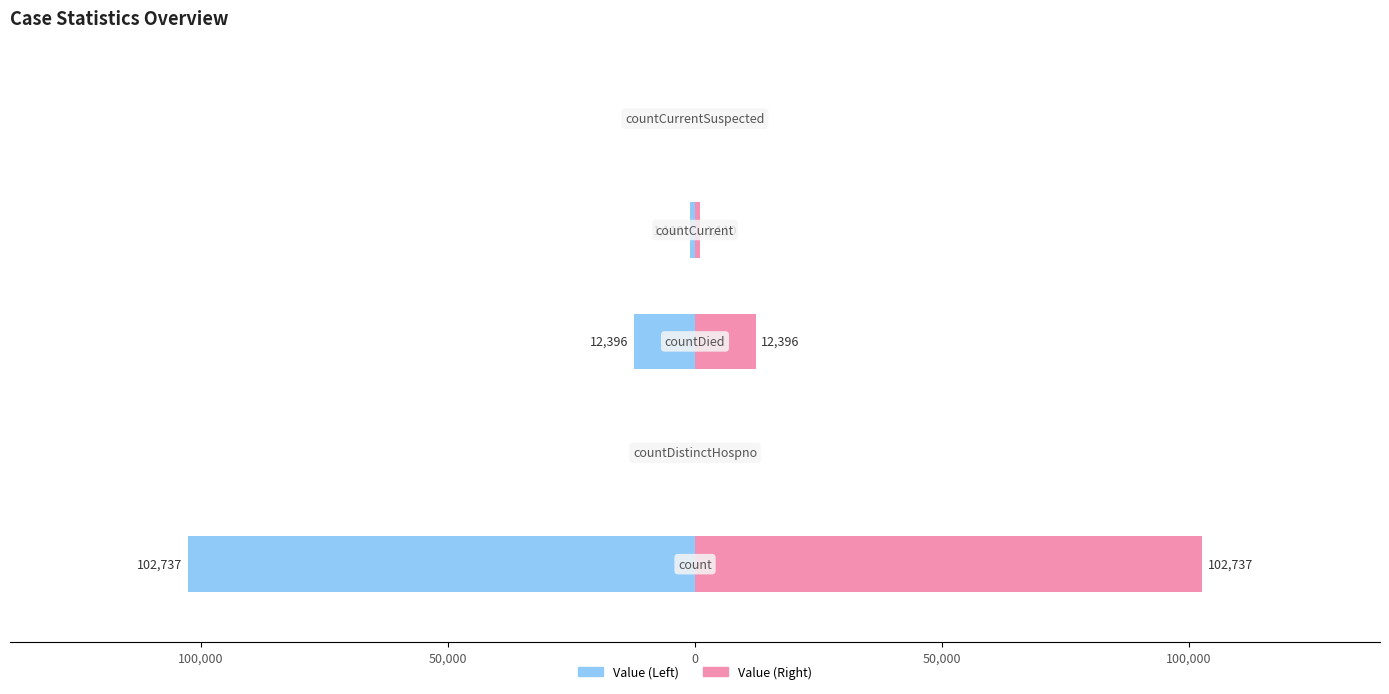

How many groups of bars are there?

5